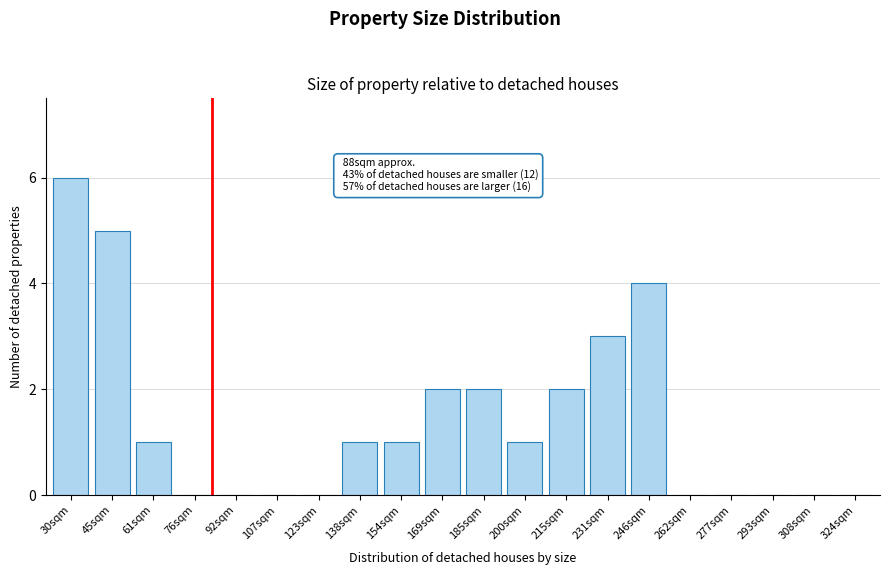

Reading left to right, list all the values displayed in this chart.

30sqm=6	45sqm=5	61sqm=1	76sqm=0	92sqm=0	107sqm=0	123sqm=0	138sqm=1	154sqm=1	169sqm=2	185sqm=2	200sqm=1	215sqm=2	231sqm=3	246sqm=4	262sqm=0	277sqm=0	293sqm=0	308sqm=0	324sqm=0